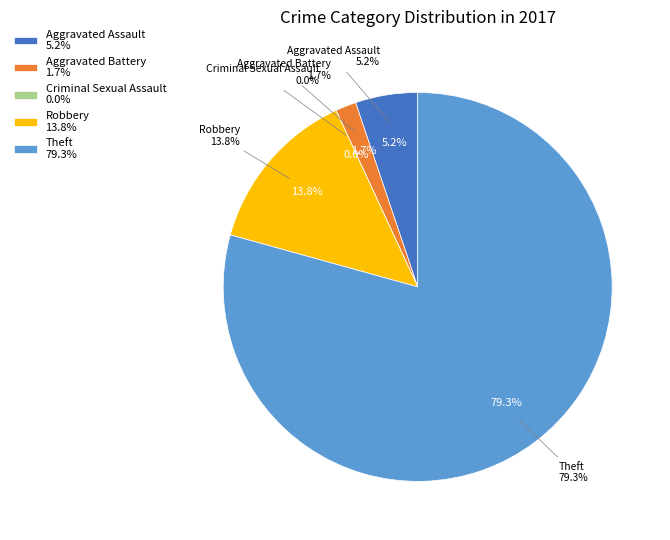

Count the number of slices in the pie.

5